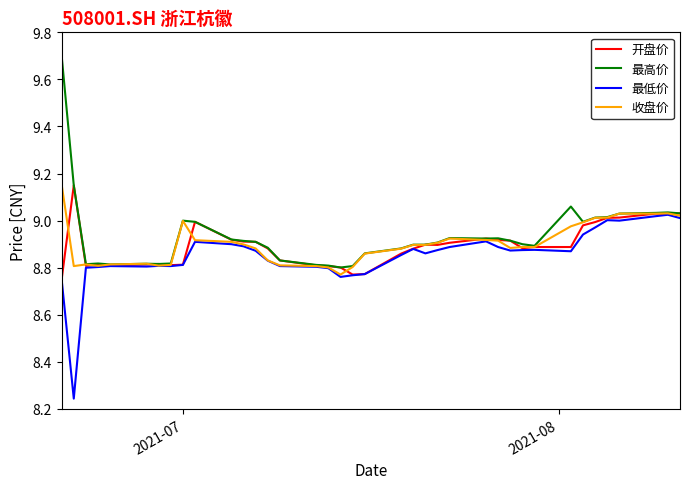

Which series has the largest range (max minus min)?

最高价